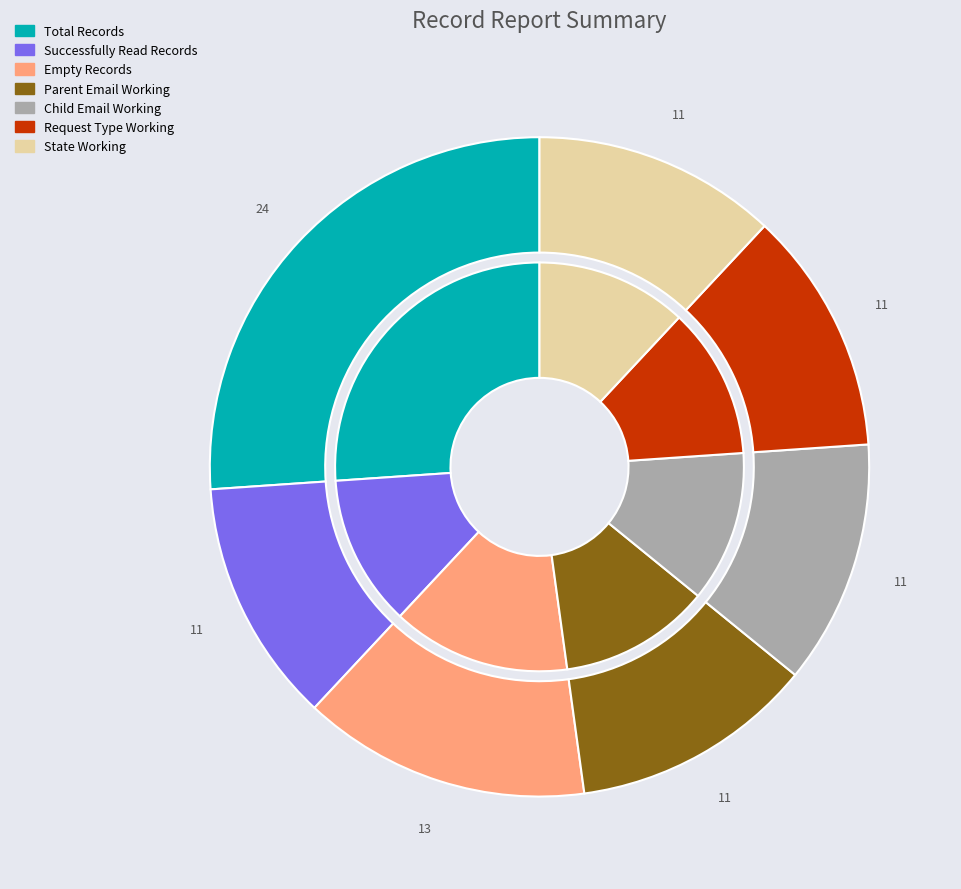

What percentage do Total Records and Request Type Working together represent?

38.0%